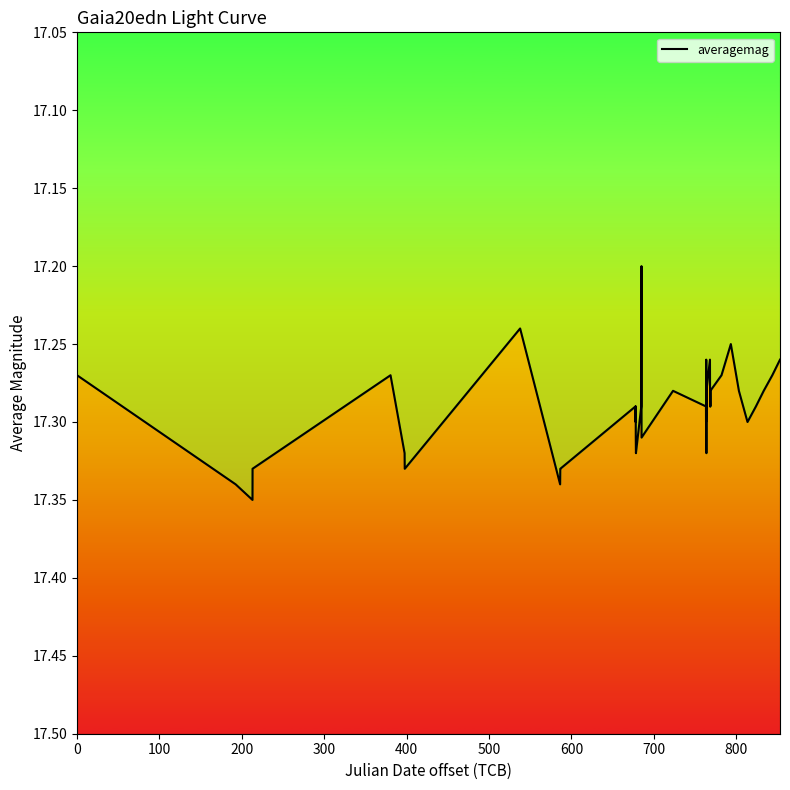

What is the label of the 32nd point from the right?

800